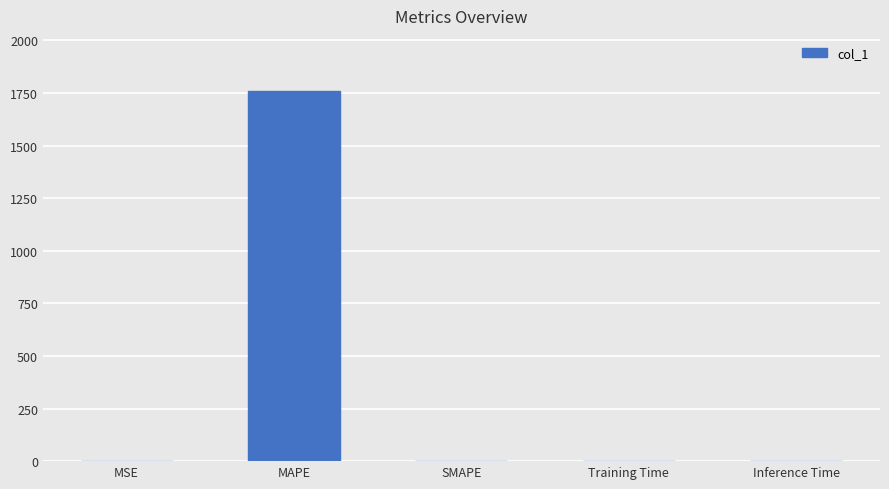

True or false: the data shows 2713.0 at MAPE.

False